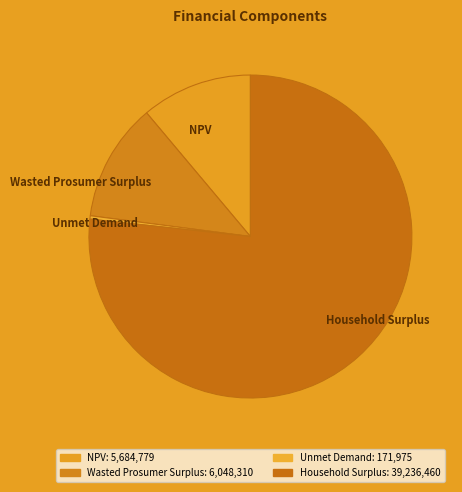

Do Wasted Prosumer Surplus and Household Surplus together represent more than half of the pie?

Yes